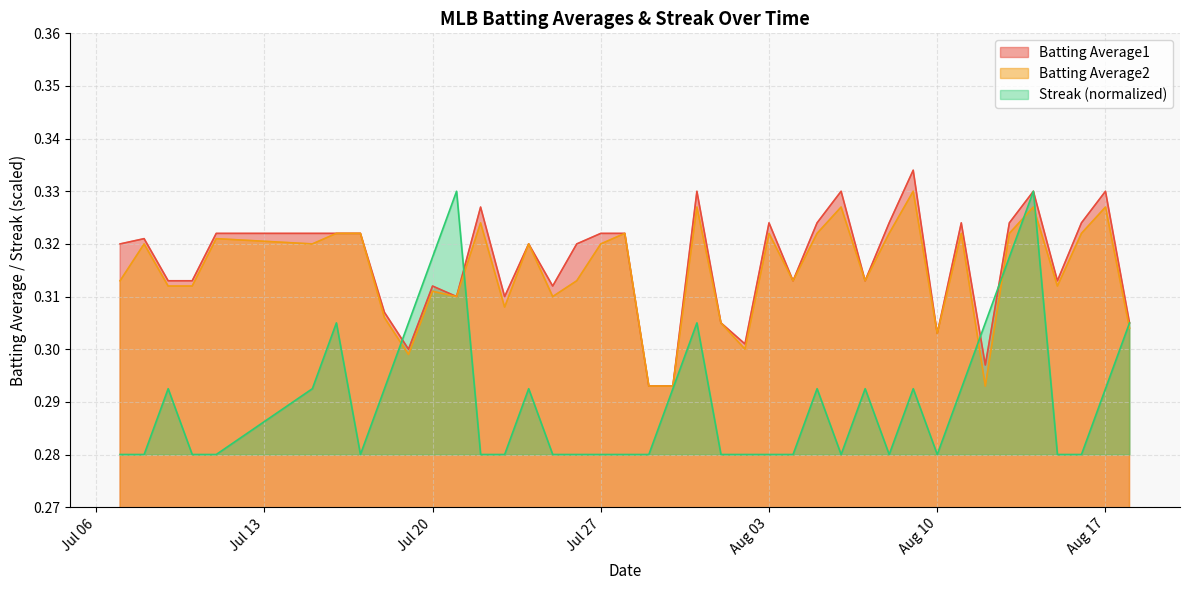

What is the label of the 27th point from the right?

2010-07-23